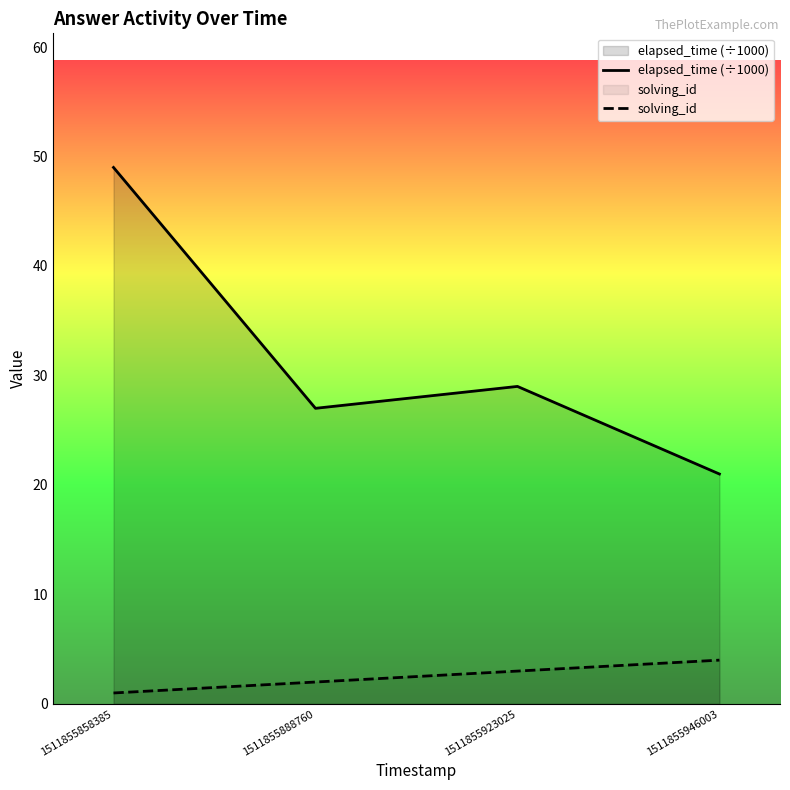

Read the elapsed_time (÷1000) value at 1511855946003, to the nearest 10.

20